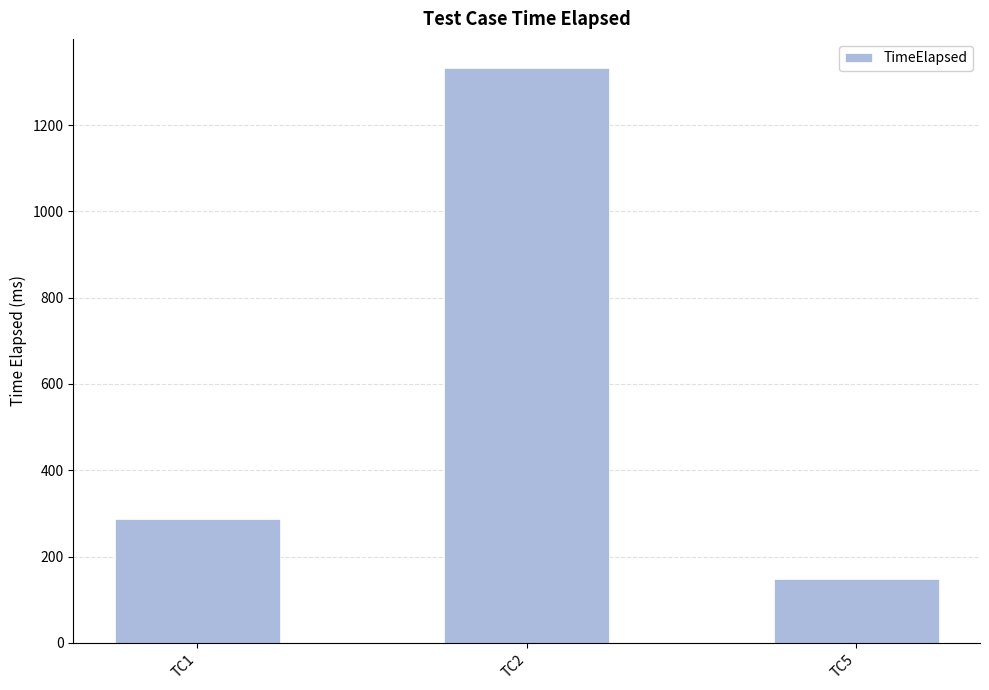

Where is the data nearest to the value 740?

TC1